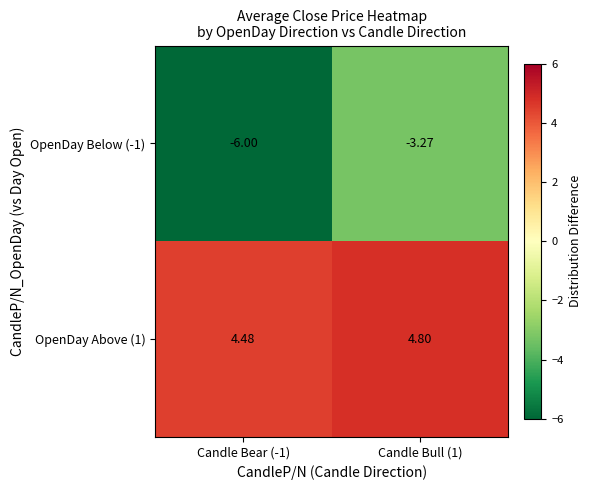

Is the value of OpenDay Below (-1) at Candle Bull (1) greater than the value of OpenDay Above (1) at Candle Bear (-1)?

No